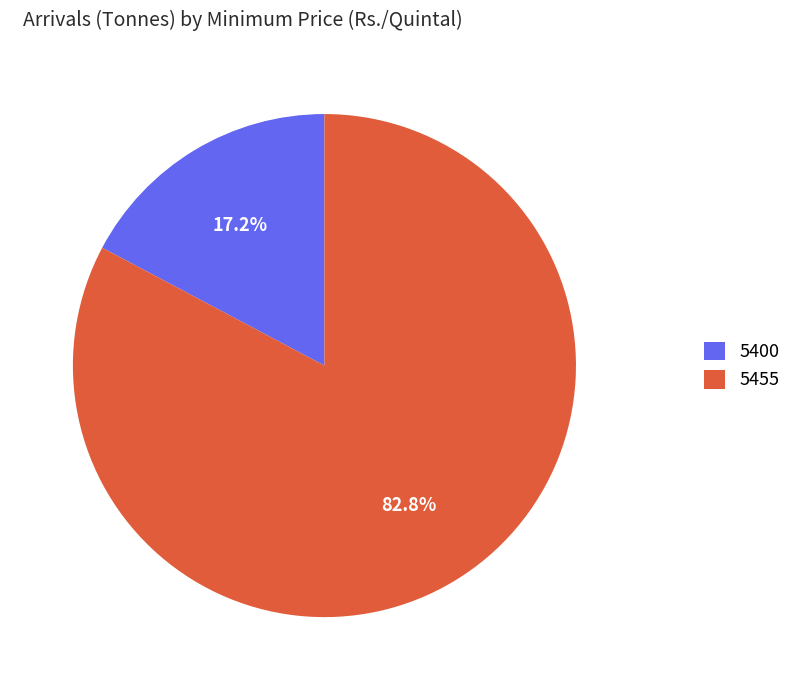

Combined, do 5400 and 5455 account for over 50%?

Yes